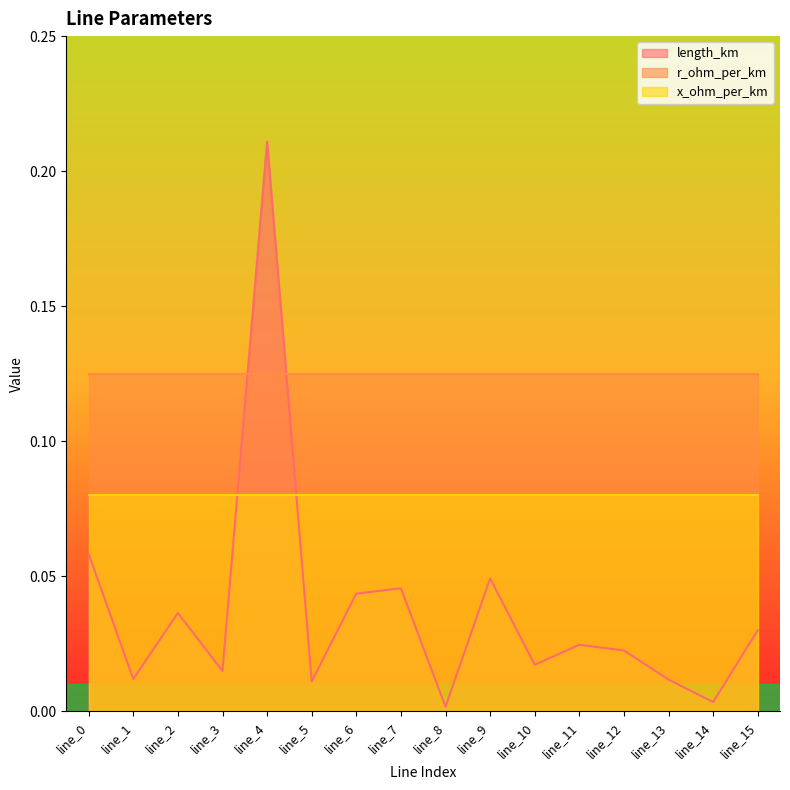

Reading left to right, list all the values displayed in this chart.

length_km: 0.1	0.0	0.0	0.0	0.2	0.0	0.0	0.0	0.0	0.0	0.0	0.0	0.0	0.0	0.0	0.0
r_ohm_per_km: 0.1	0.1	0.1	0.1	0.1	0.1	0.1	0.1	0.1	0.1	0.1	0.1	0.1	0.1	0.1	0.1
x_ohm_per_km: 0.1	0.1	0.1	0.1	0.1	0.1	0.1	0.1	0.1	0.1	0.1	0.1	0.1	0.1	0.1	0.1